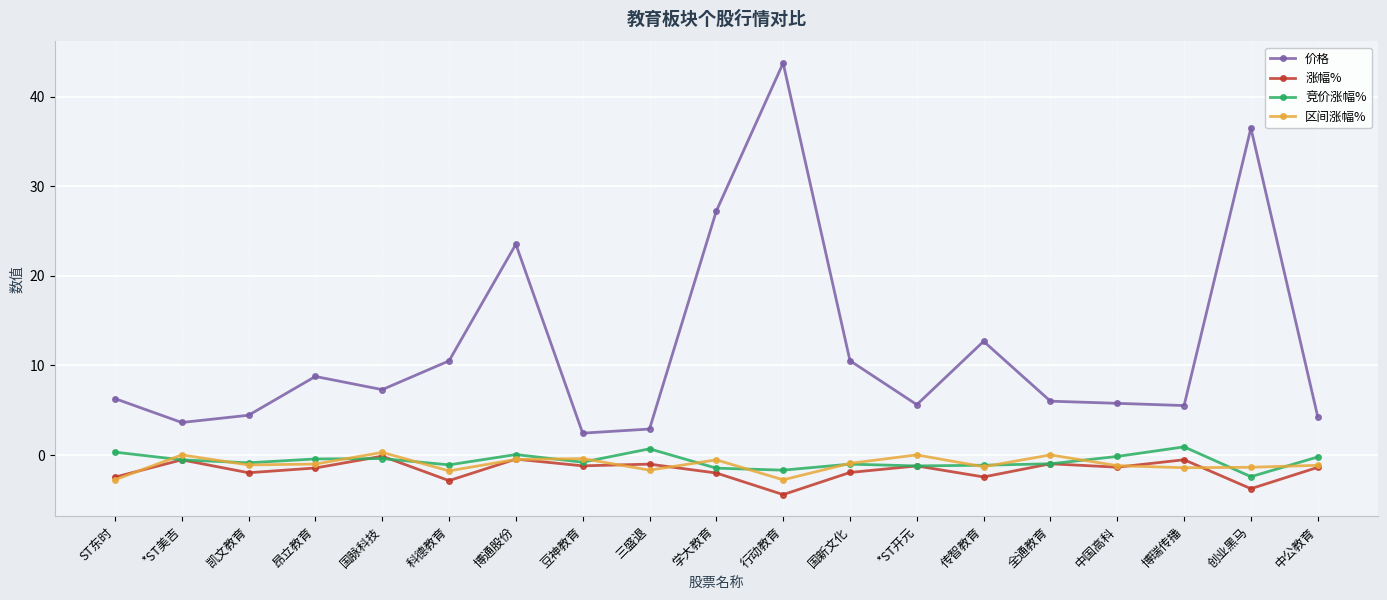

How many categories are shown in the chart?

19